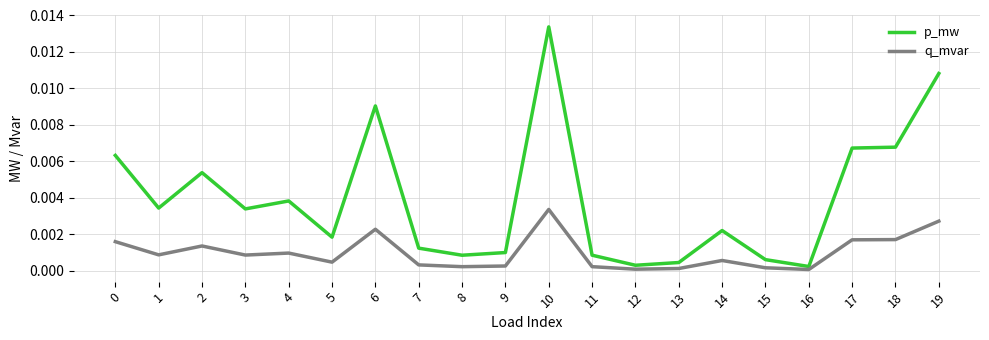

The value of q_mvar at 16 is 0.0. True or false?

True